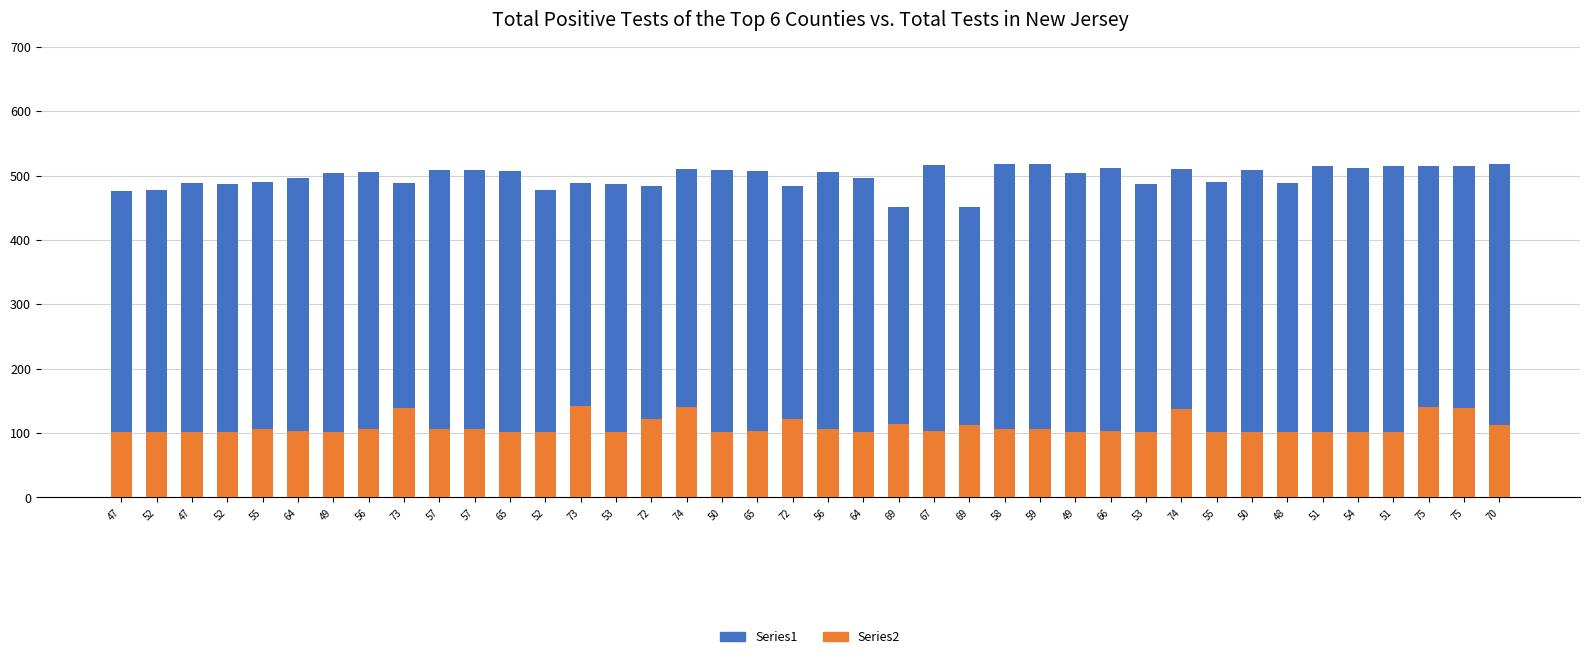

What is the average value of the Series1 series?

497.9